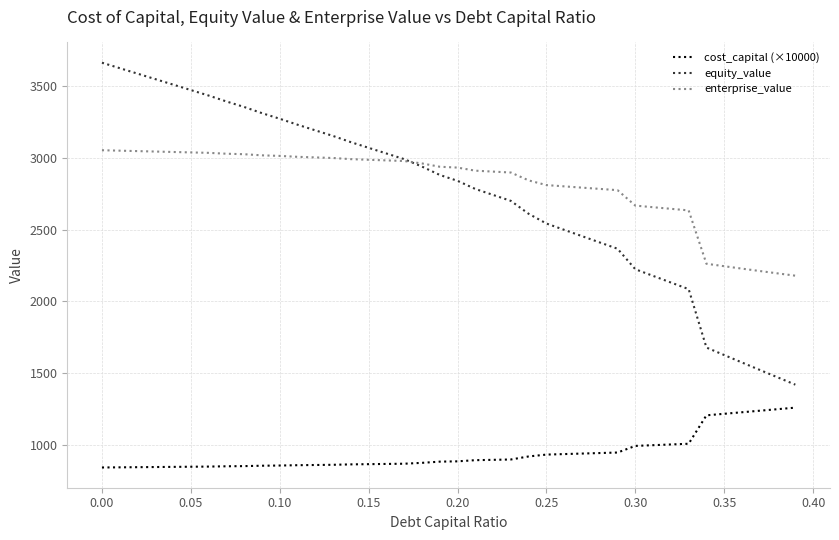

How many series are shown in this chart?

3